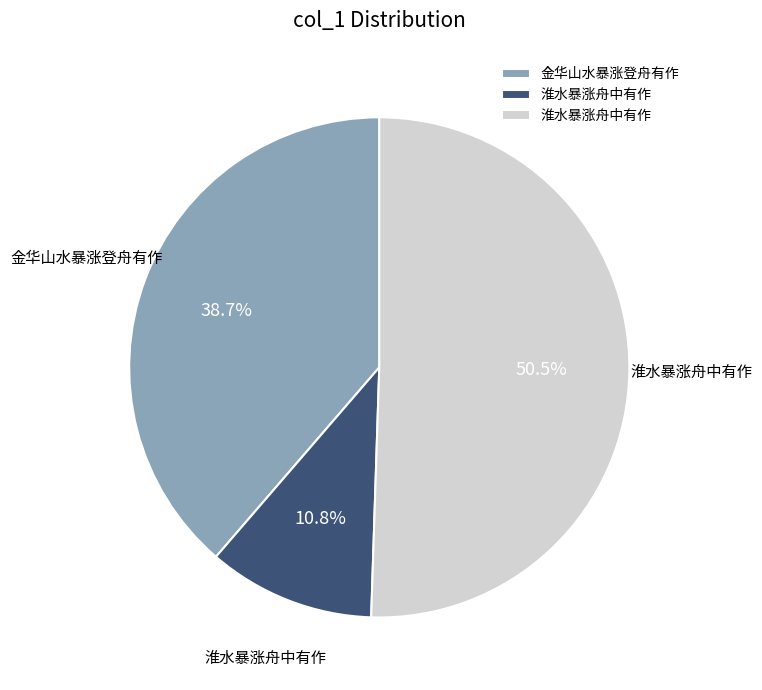

Is there a majority slice in this chart?

Yes